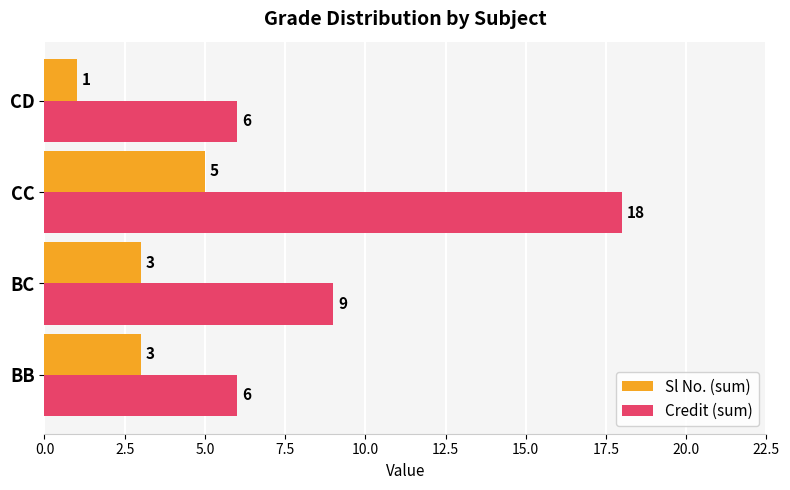

What is the sum of all Credit (sum) values?

39